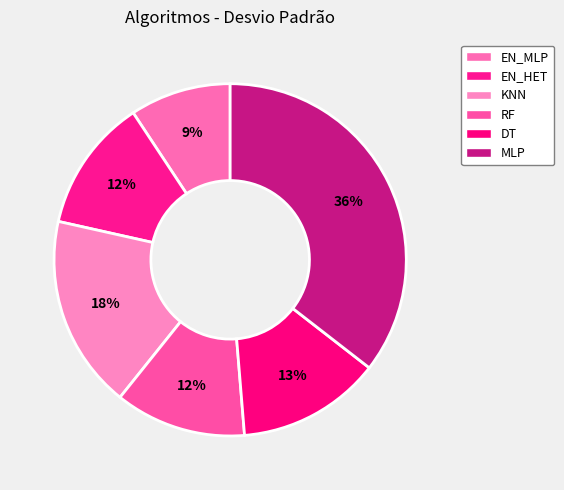

True or false: DT accounts for 1% of the total.

False